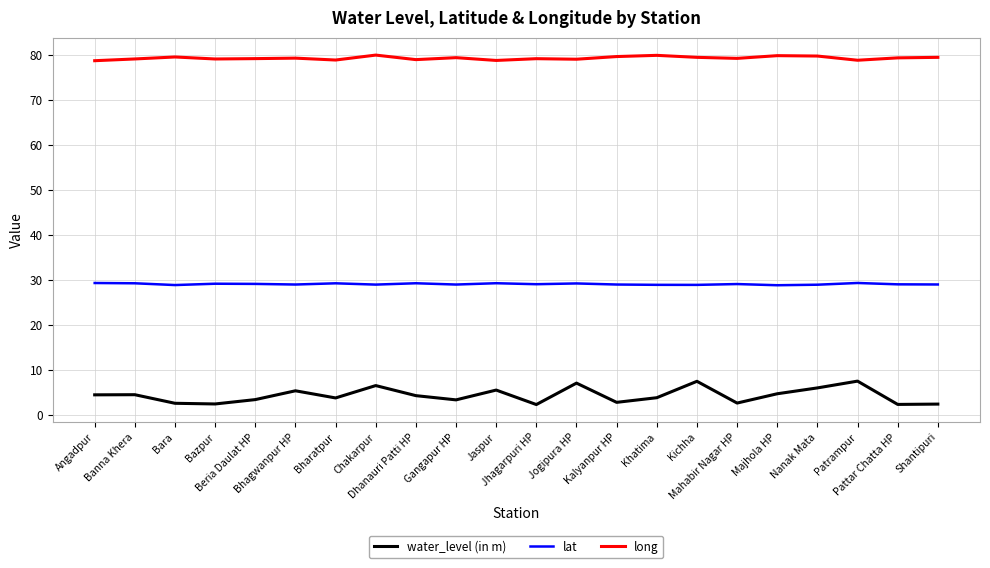

At Patrampur, list the series in order from smallest to largest.

water_level (in m), lat, long